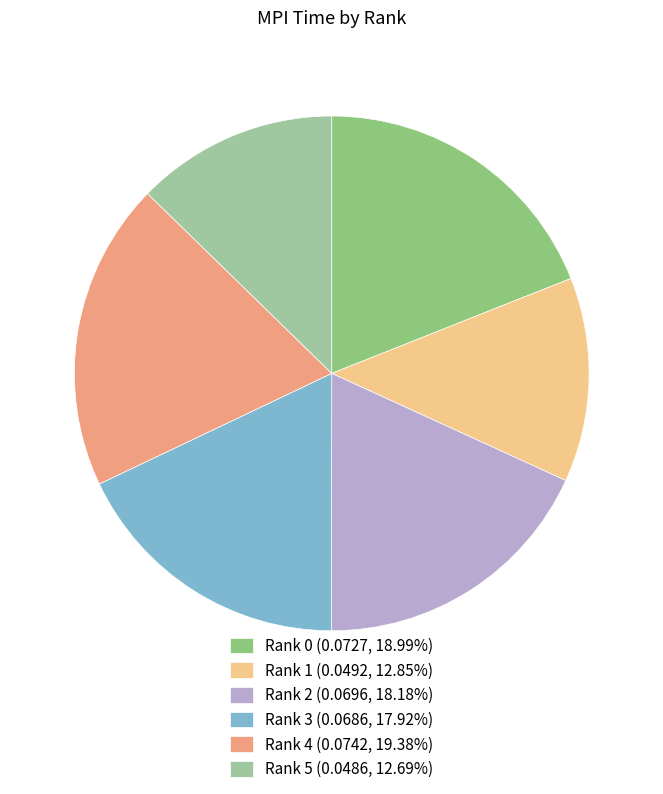

Count the number of slices in the pie.

6